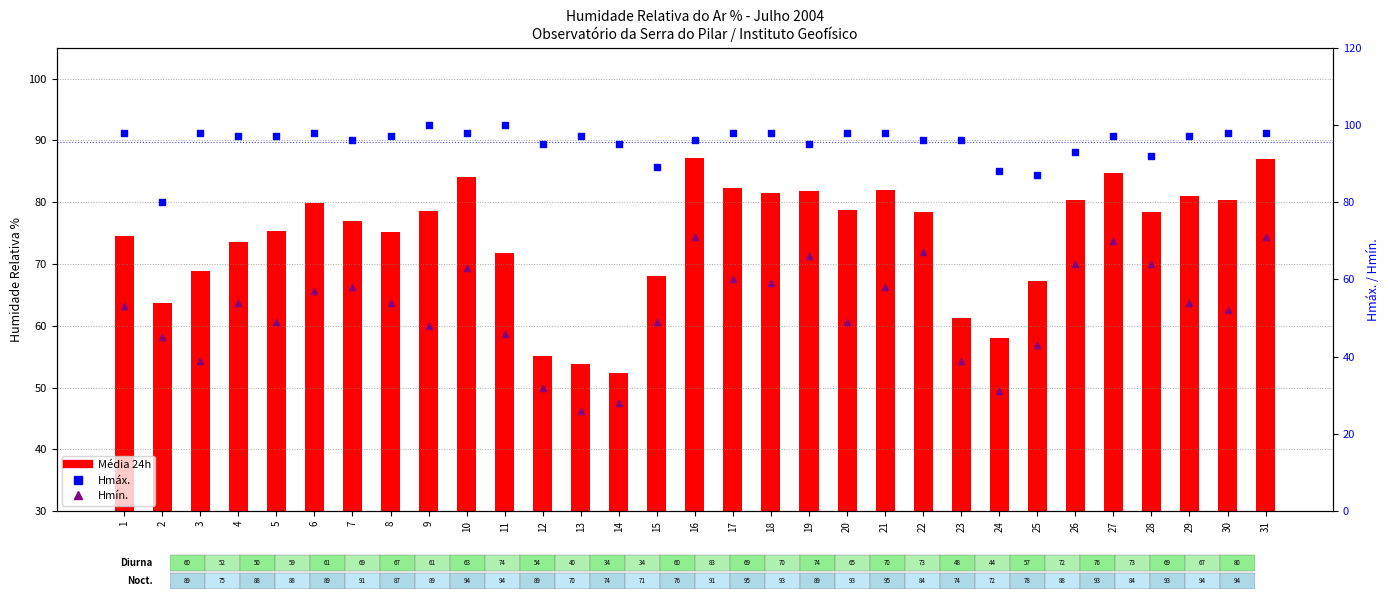

Is the value of Hmáx. at 9 greater than the value of Média 24h at 26?

Yes